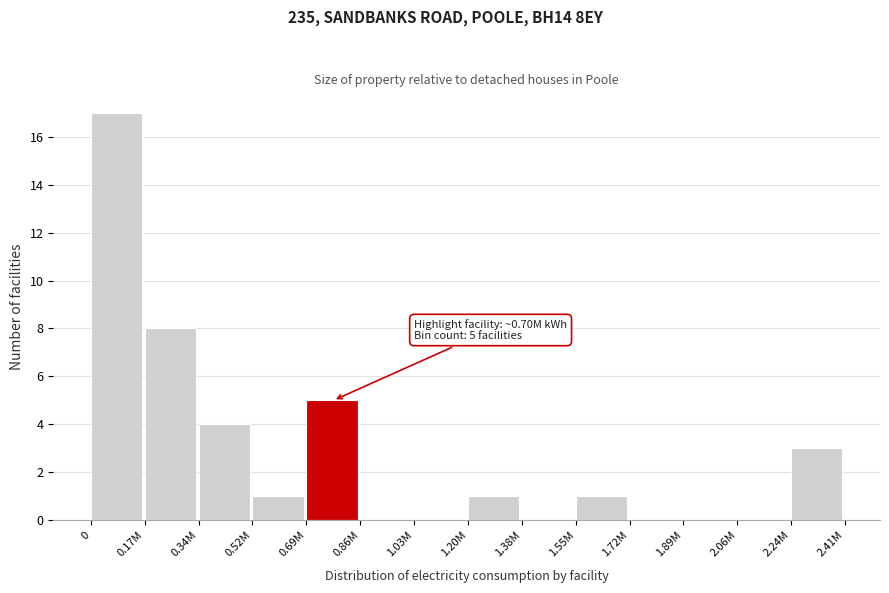

Reading left to right, list all the values displayed in this chart.

0=17	0.17M=8	0.34M=4	0.52M=1	0.69M=5	0.86M=0	1.03M=0	1.20M=1	1.38M=0	1.55M=1	1.72M=0	1.89M=0	2.06M=0	2.24M=3